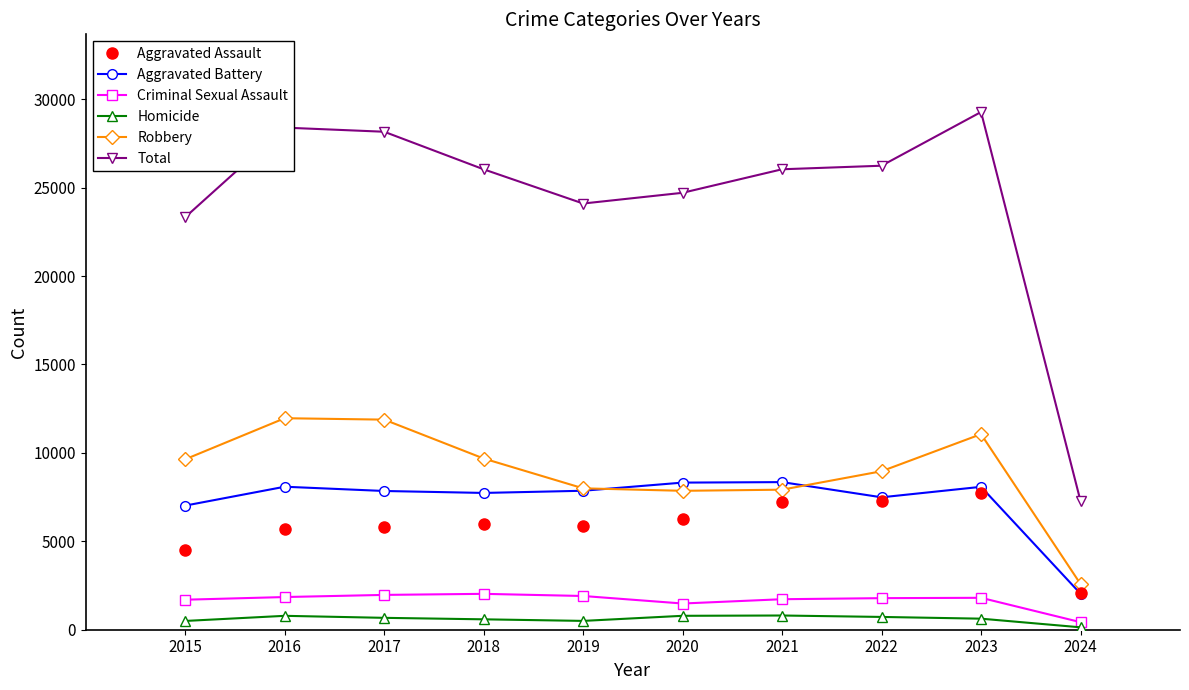

In Aggravated Assault, how many points are lower than both neighbors (excluding endpoints)?

1